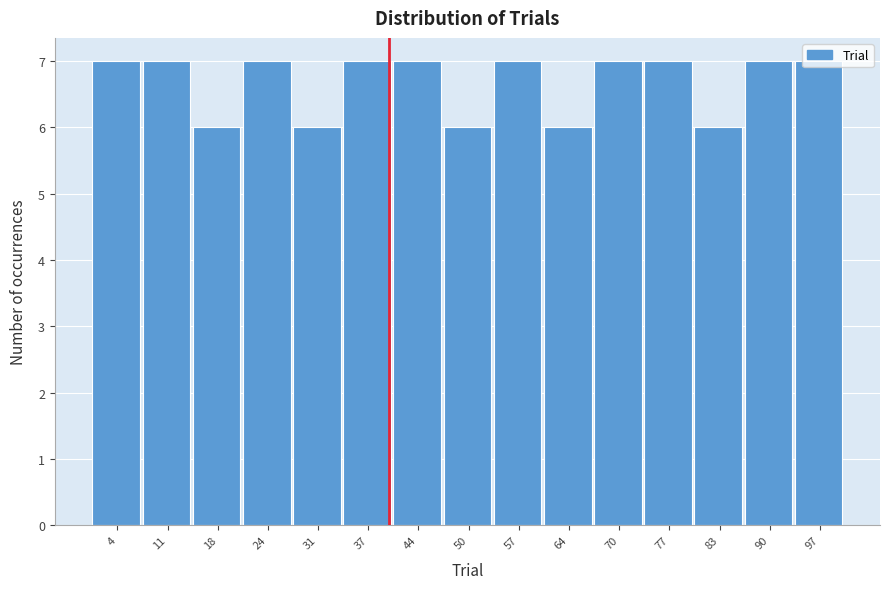

Reading left to right, transcribe this chart: for each bar, give the range it covers on the x-axis and its height. Neither the bar edges nor the heights are printed on the chart, so give them approximately, as read against the axes.

1.0 to 7.6: 7
7.6 to 14.2: 7
14.2 to 20.8: 6
20.8 to 27.4: 7
27.4 to 34.0: 6
34.0 to 40.6: 7
40.6 to 47.2: 7
47.2 to 53.8: 6
53.8 to 60.4: 7
60.4 to 67.0: 6
67.0 to 73.6: 7
73.6 to 80.2: 7
80.2 to 86.8: 6
86.8 to 93.4: 7
93.4 to 100.0: 7